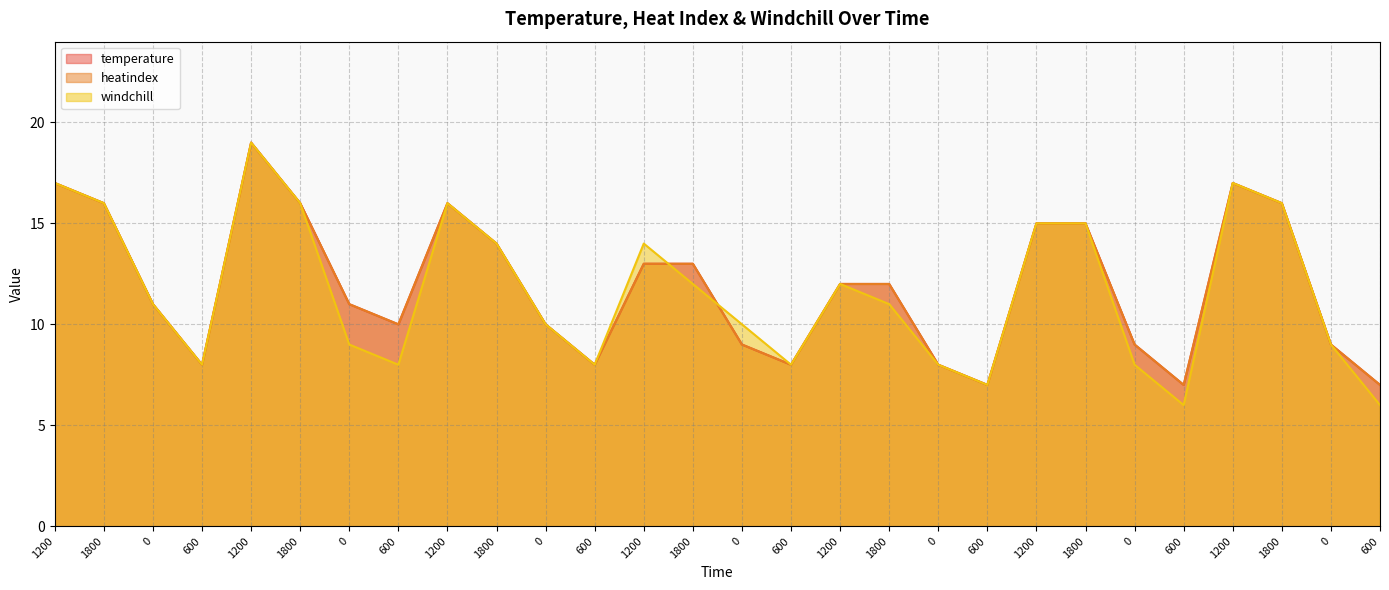

What is the sum of all temperature values?

333